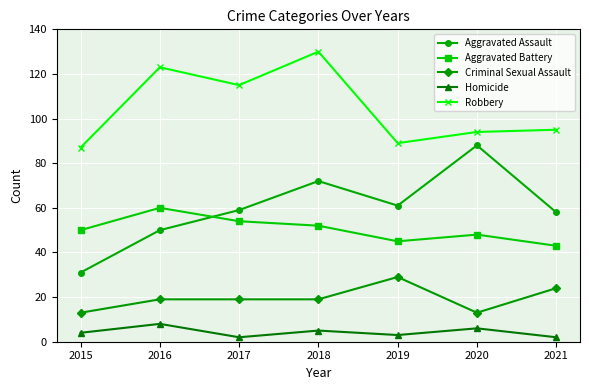

How many data points in Homicide are less than 4?

3